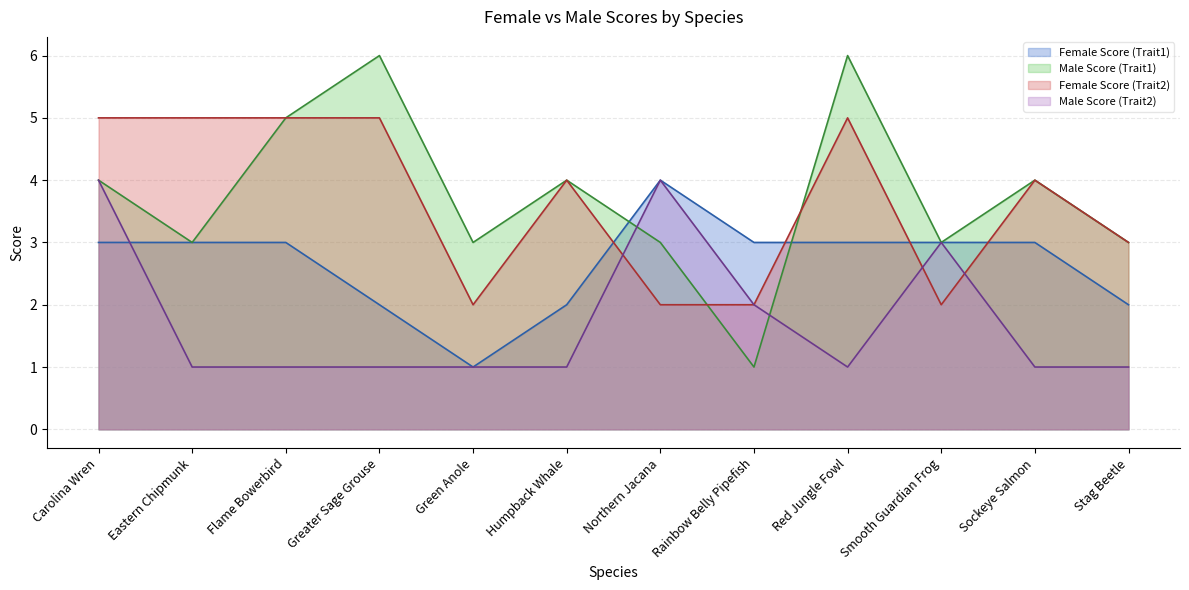

What is the total value across all series at Humpback Whale?

11